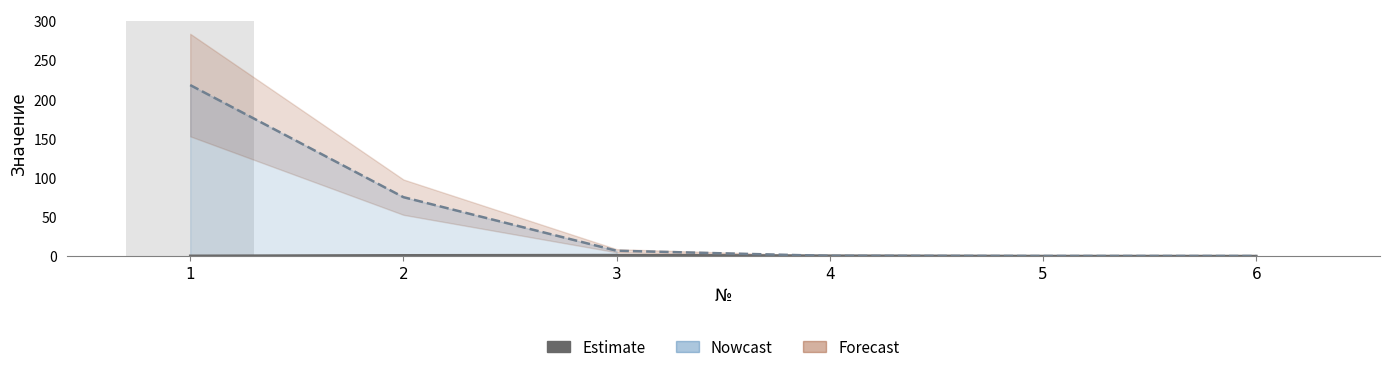

Is the value of Цена (сум) at 2 greater than the value of Цена ($) at 4?

Yes